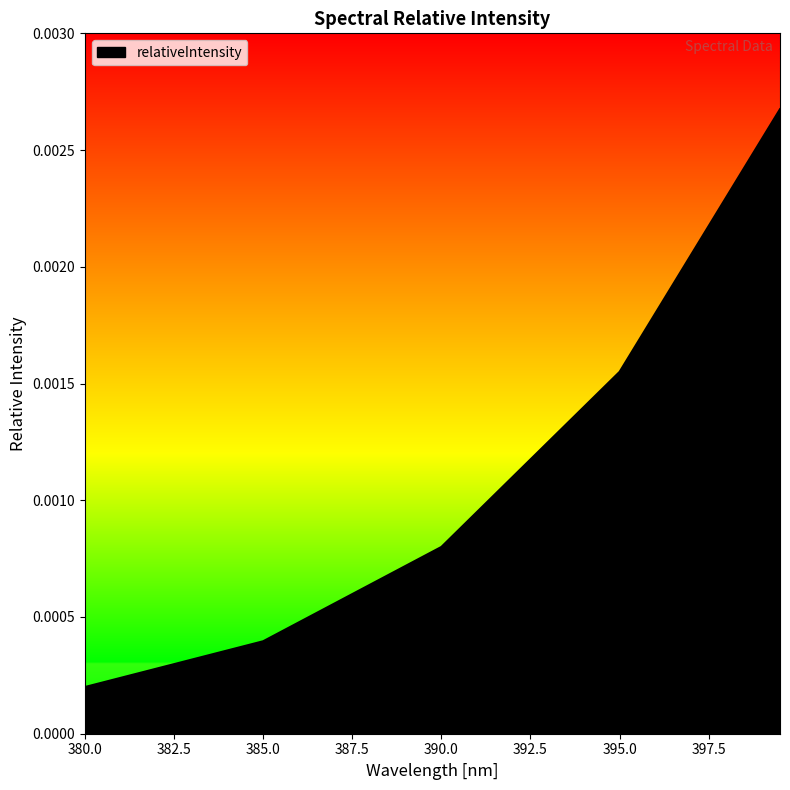

True or false: there are more than 0 points higher than both neighbors.

False